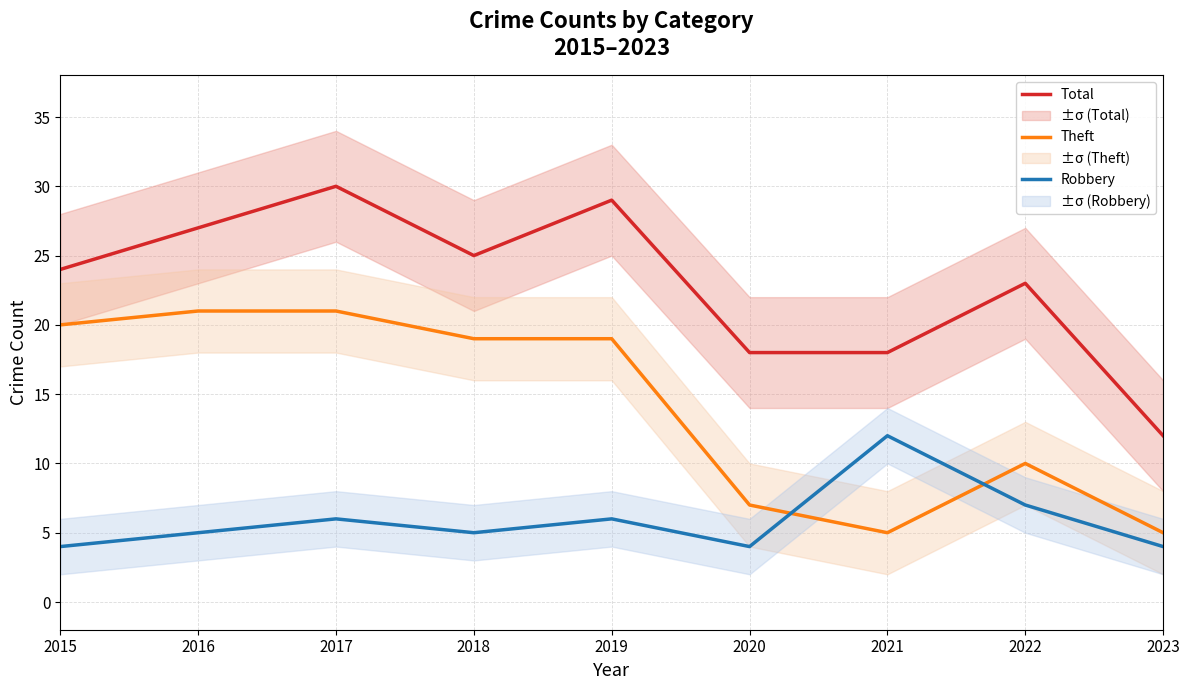

What is the lowest value of the Theft series?

5